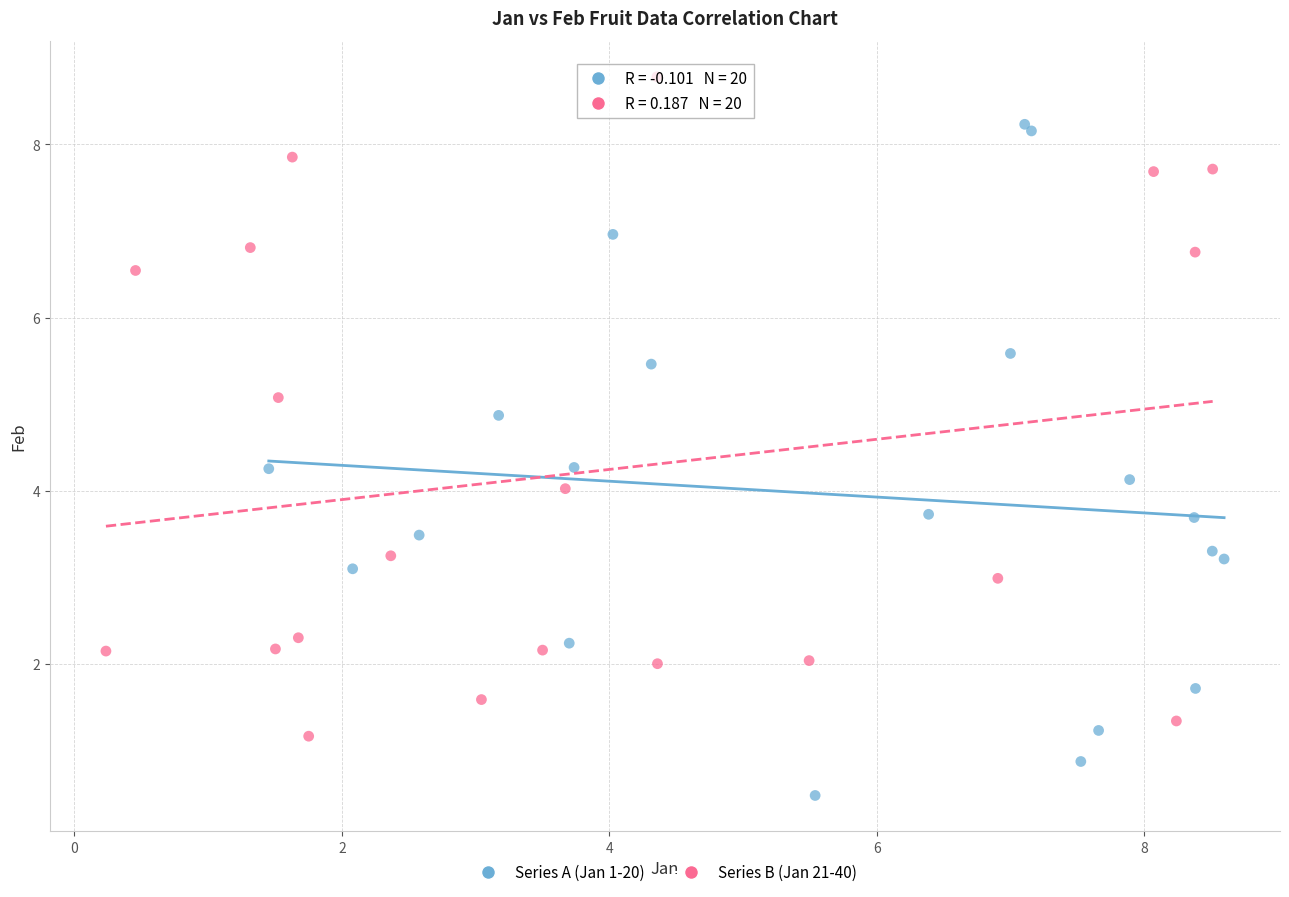

Which series contains the highest Y value?

Series B (Jan 21-40)